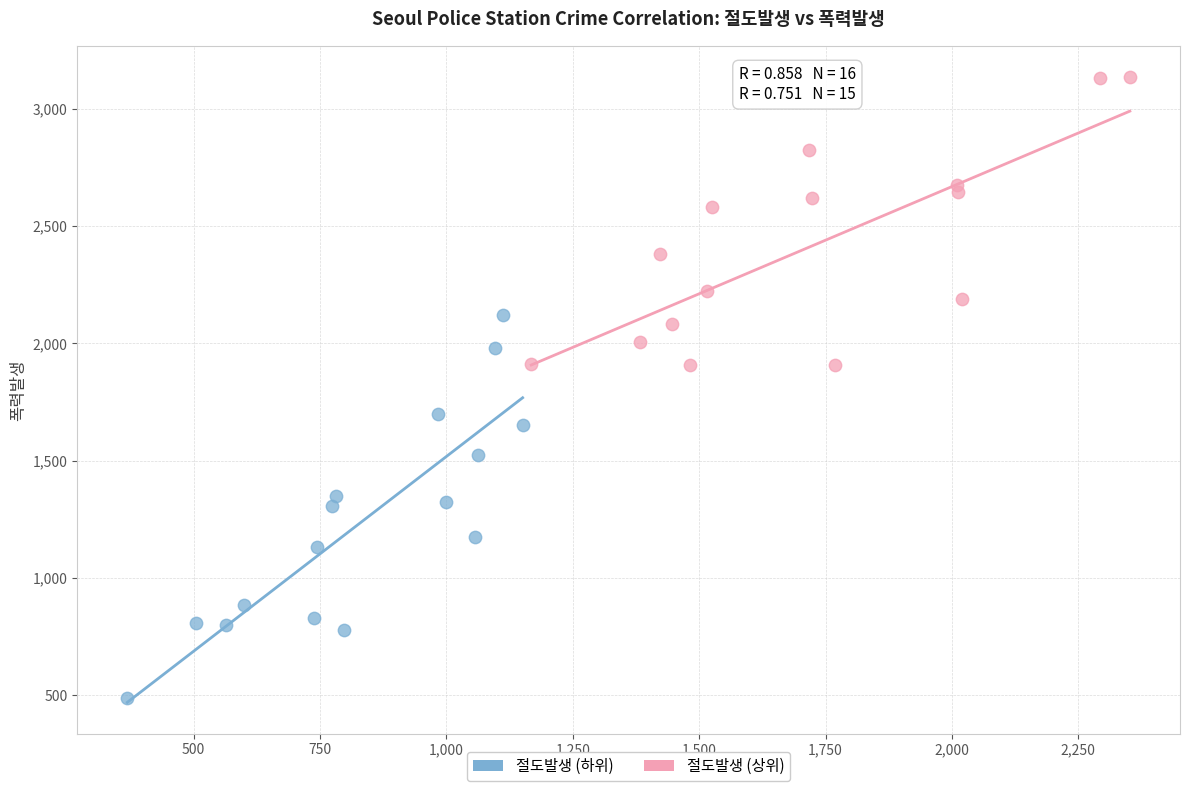

What are all the series names shown in the legend?

절도발생 (하위), 절도발생 (상위)